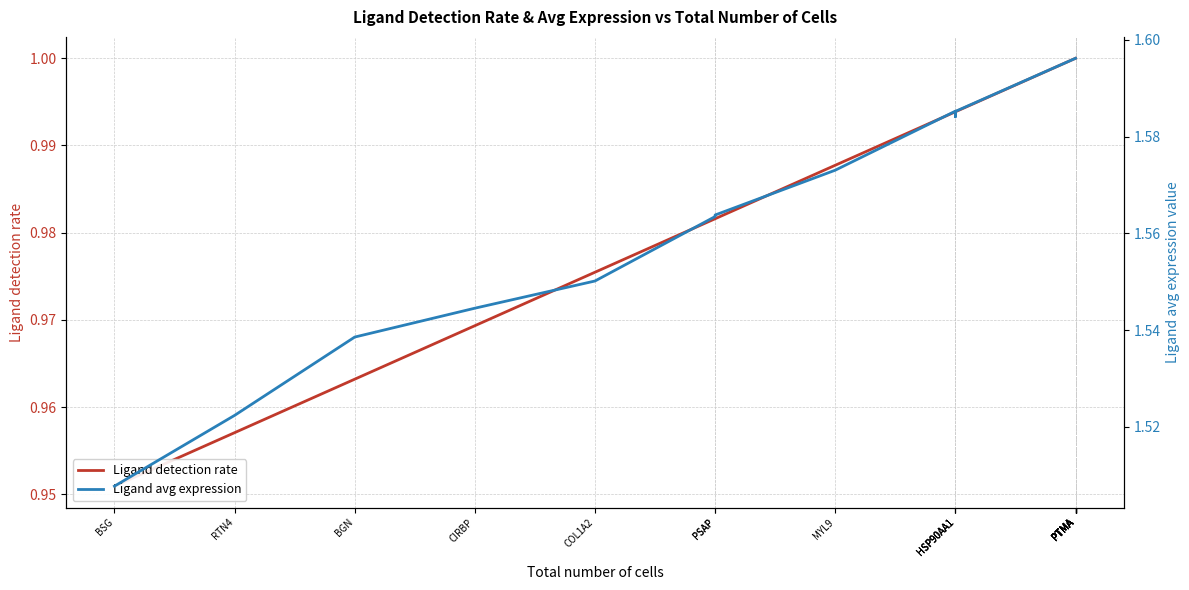

Between PSAP and COL1A2, which series saw the biggest shift?

Ligand avg expression